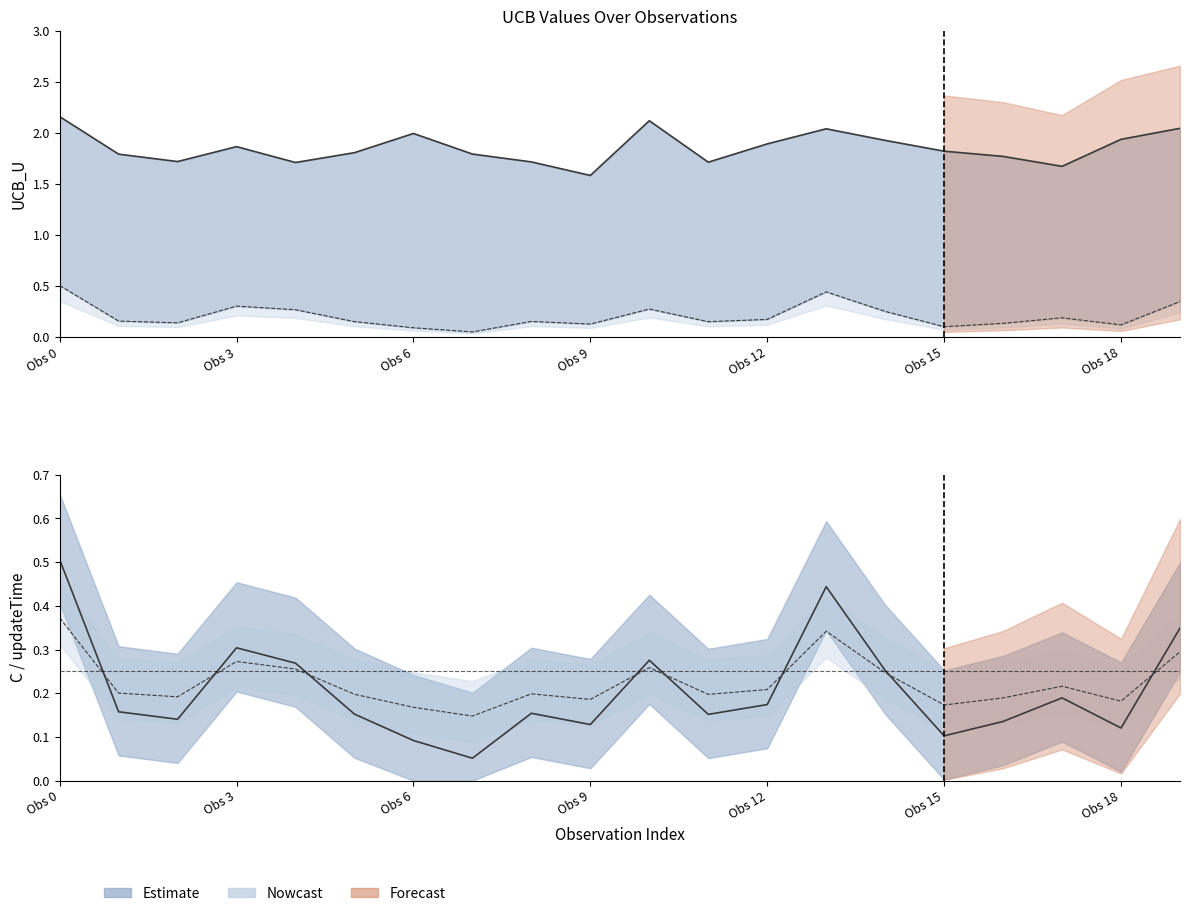

The UCB_mu series shows 0.2 at 5. True or false?

True